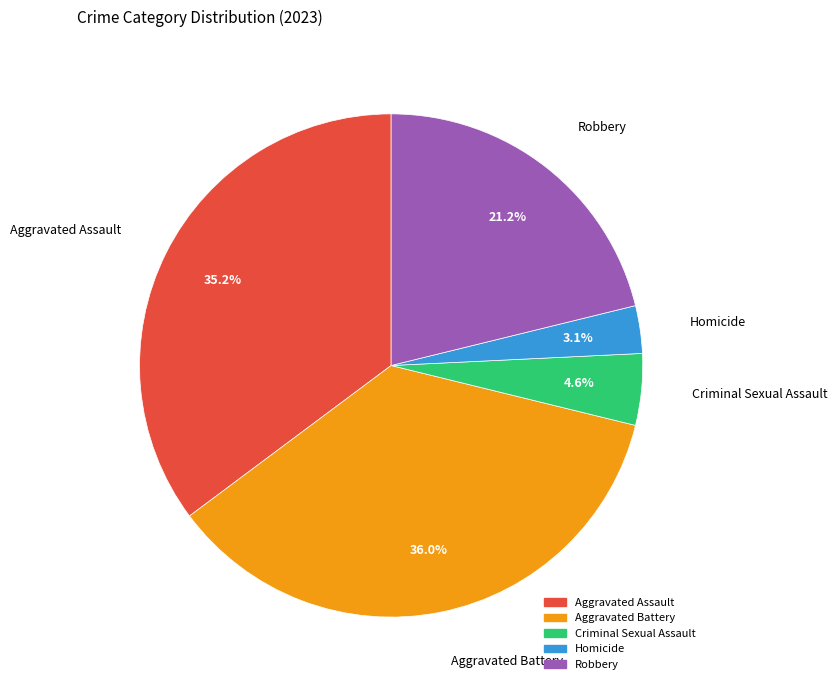

Rank the categories by value from highest to lowest.

Aggravated Battery, Aggravated Assault, Robbery, Criminal Sexual Assault, Homicide